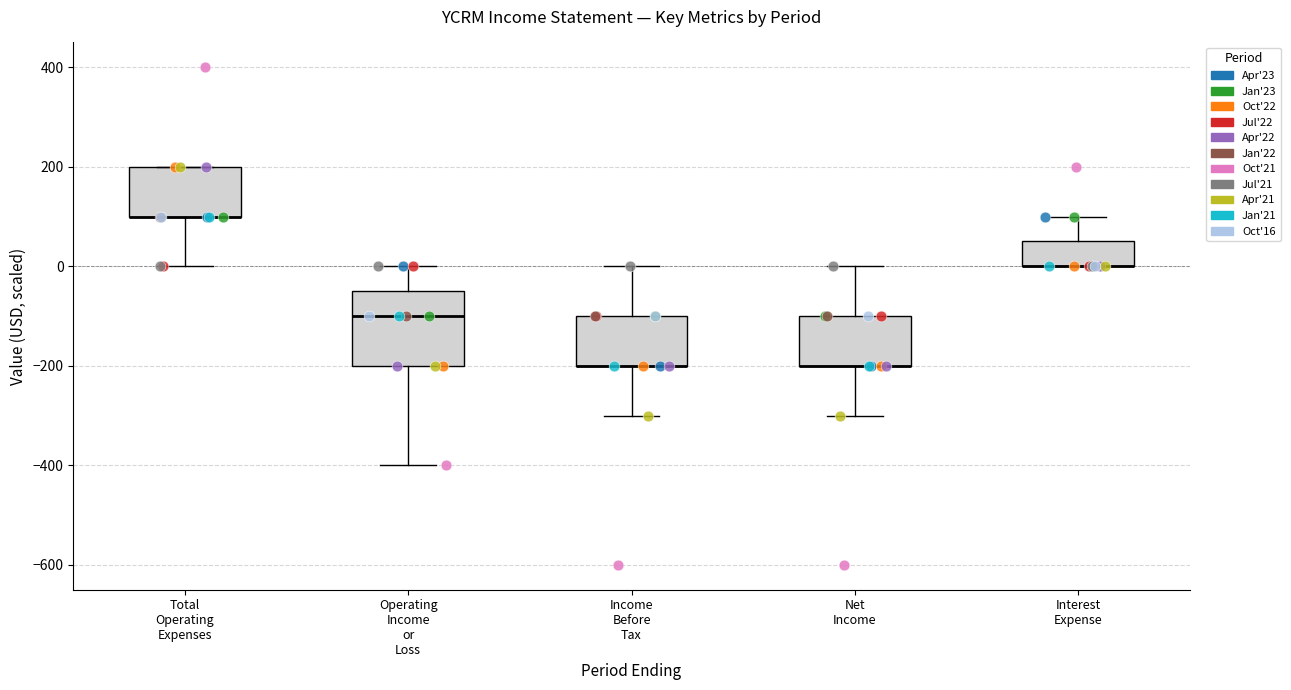

Reading left to right, transcribe this box plot: for each box, give where its median line is, the range the box spans, and where its two whiskers end, as read against the y-axis. The values are not printed on the chart, so give them approximately, as read against the axis.

Total Operating Expenses: median 100 (drawn on the box's lower edge), box 100 to 200, whiskers 0 to 200
Operating Income or Loss: median -100, box -200 to -40, whiskers -400 to 0
Income Before Tax: median -200 (drawn on the box's lower edge), box -200 to -100, whiskers -300 to 0
Net Income: median -200 (drawn on the box's lower edge), box -200 to -100, whiskers -300 to 0
Interest Expense: median 0 (drawn on the box's lower edge), box 0 to 60, whiskers 0 to 100